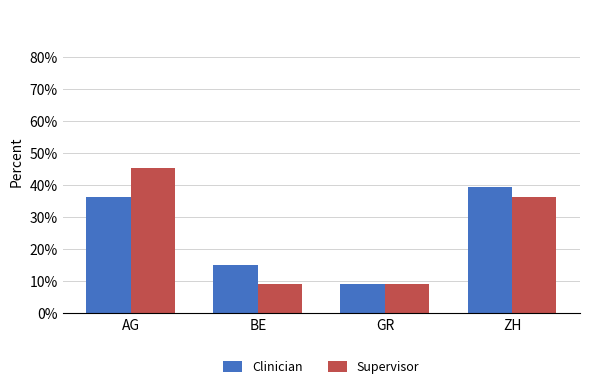

What is the label of the 3rd bar from the left?

GR